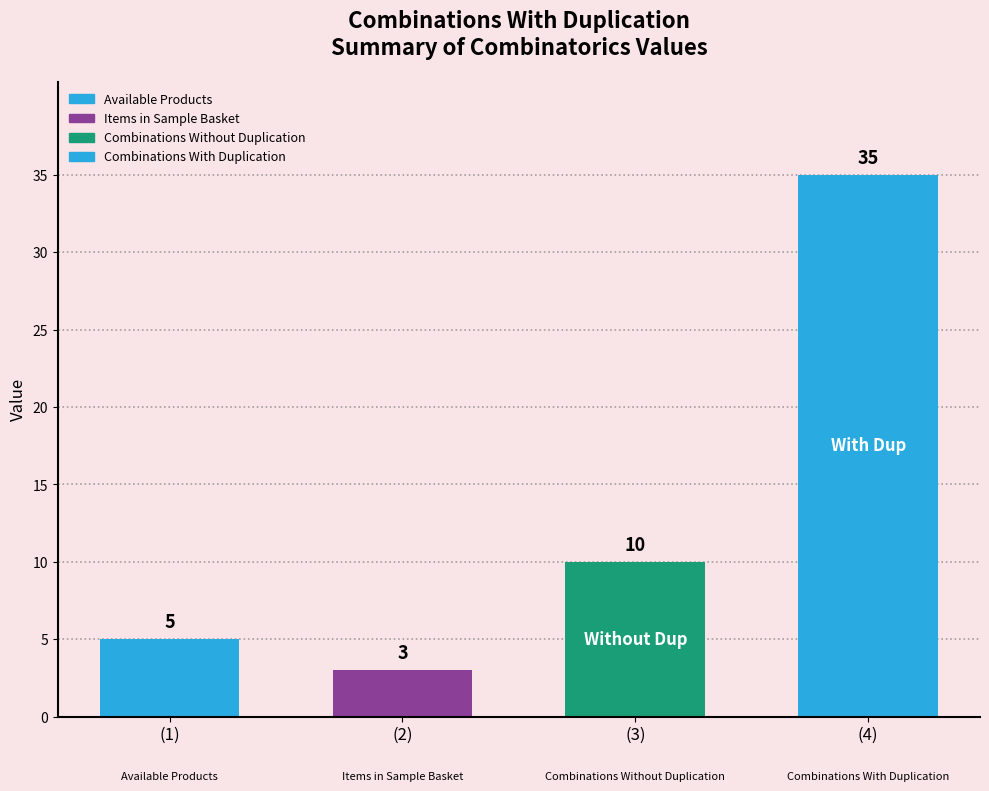

What is the change in value from Available Products to Items in Sample Basket?

-2